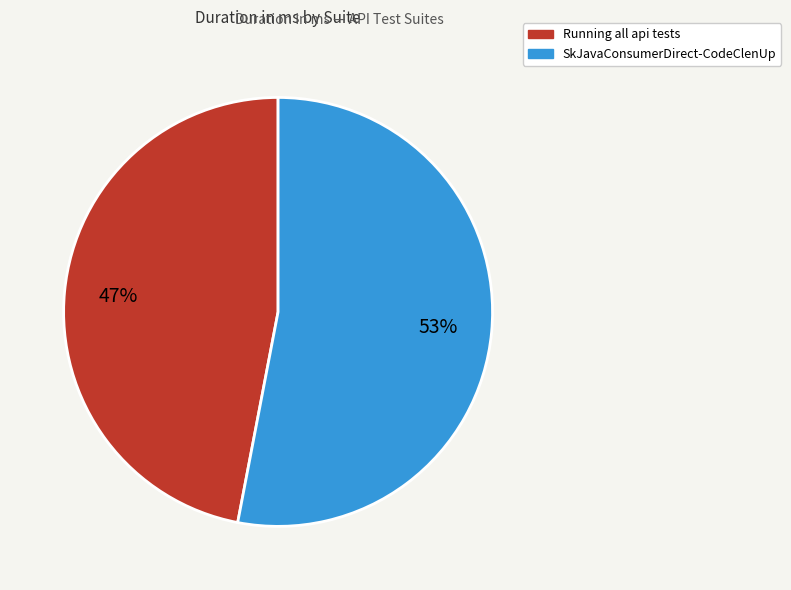

Is the sum of Running all api tests and SkJavaConsumerDirect-CodeClenUp greater than half?

Yes